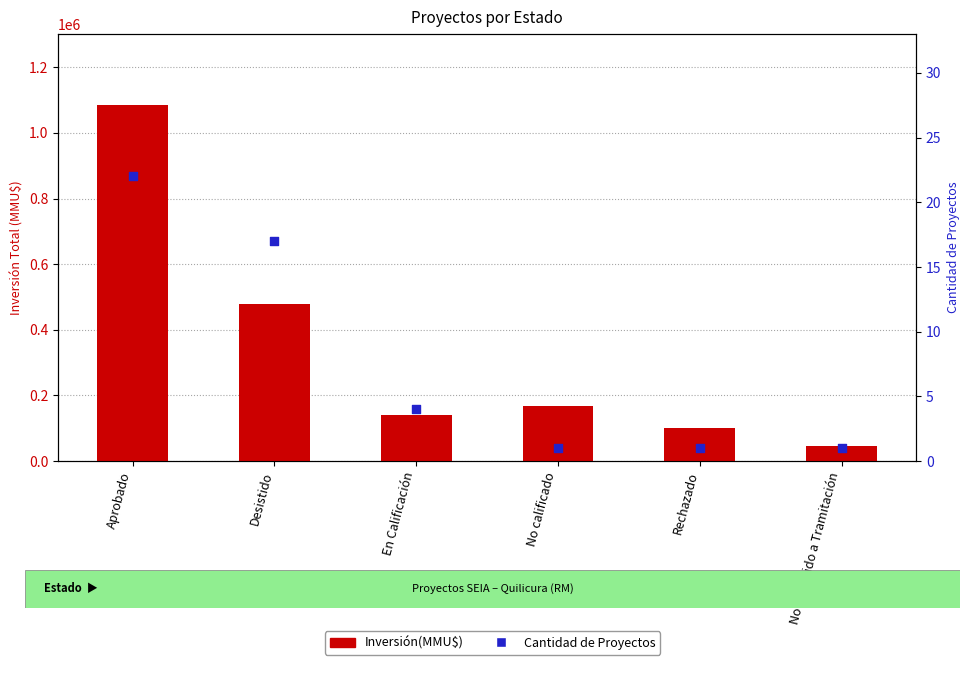

At which category is the sum across all series the highest?

Aprobado